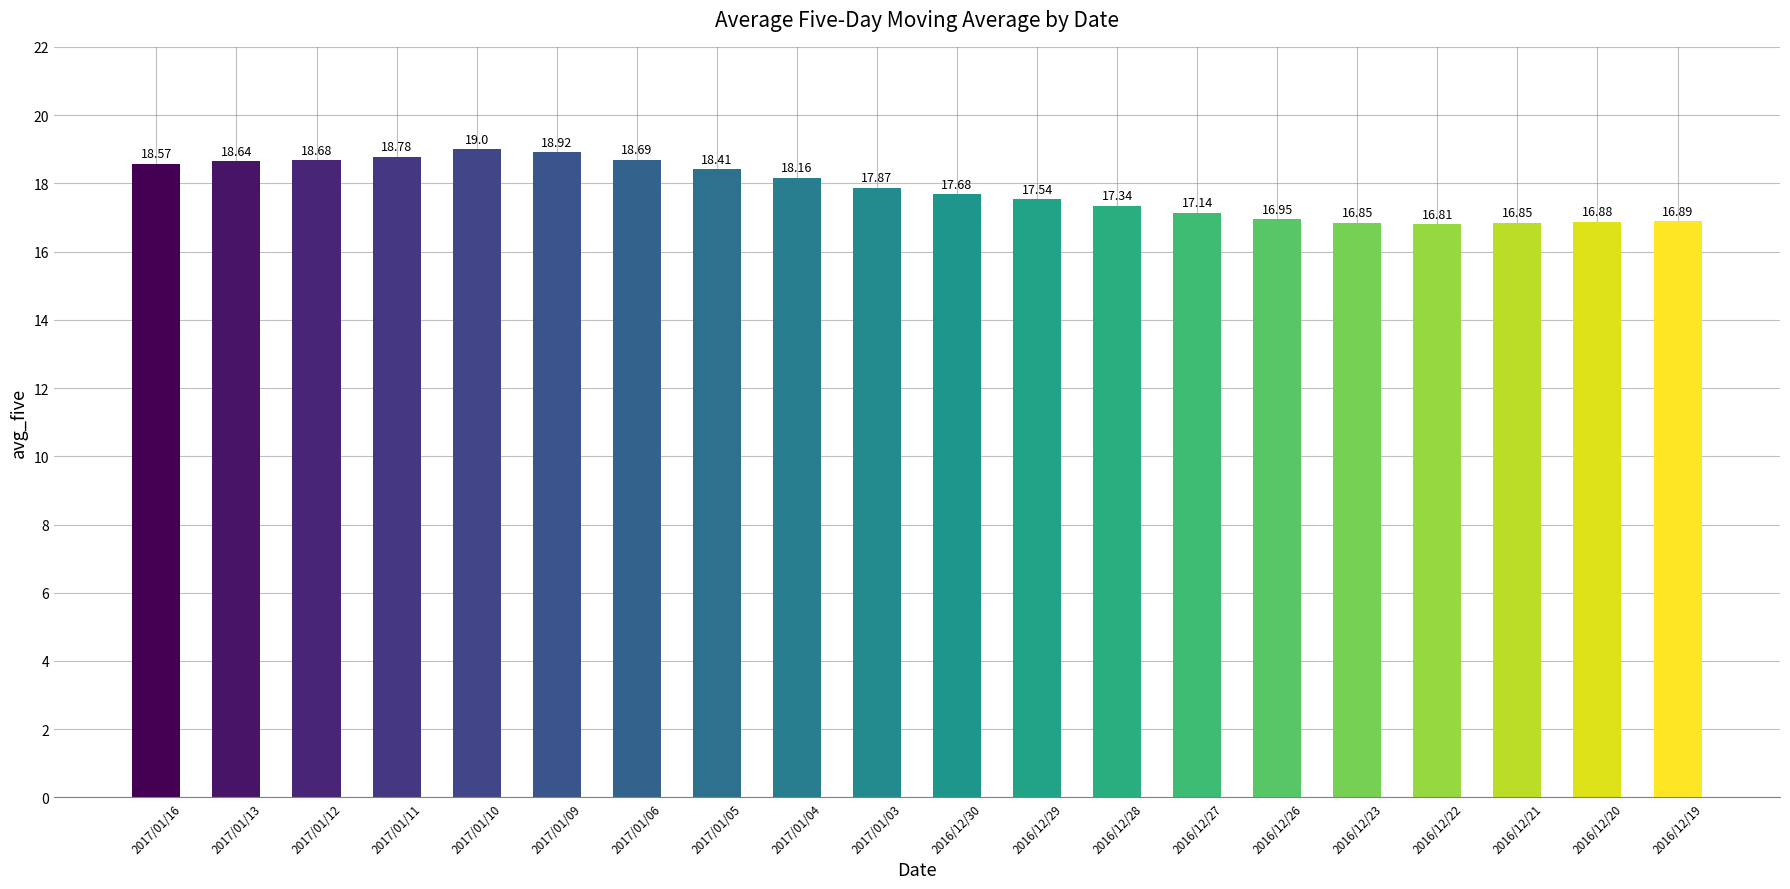

What is the average value?

17.8